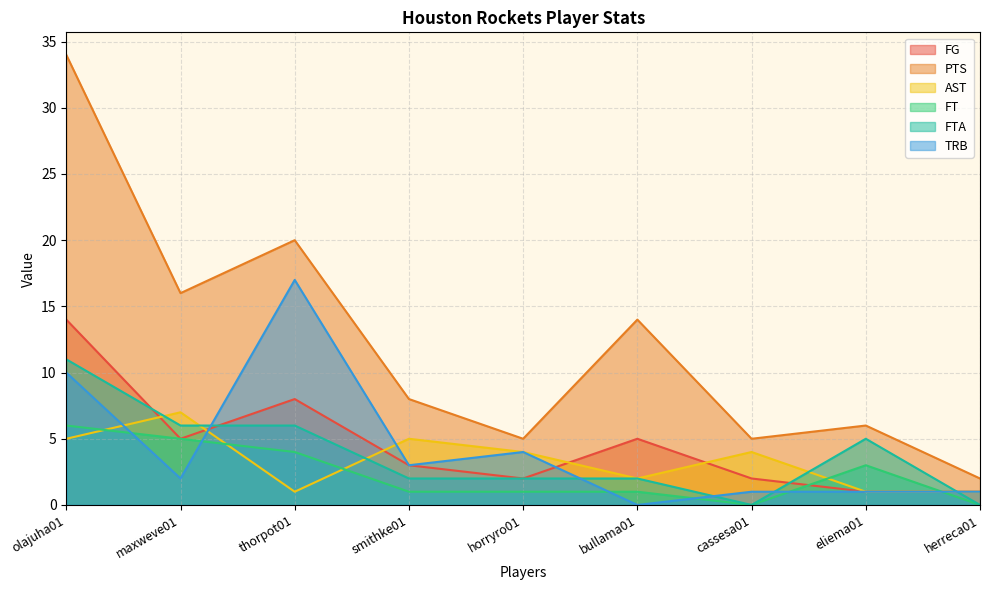

True or false: FG has more than 1 interior local peaks.

True